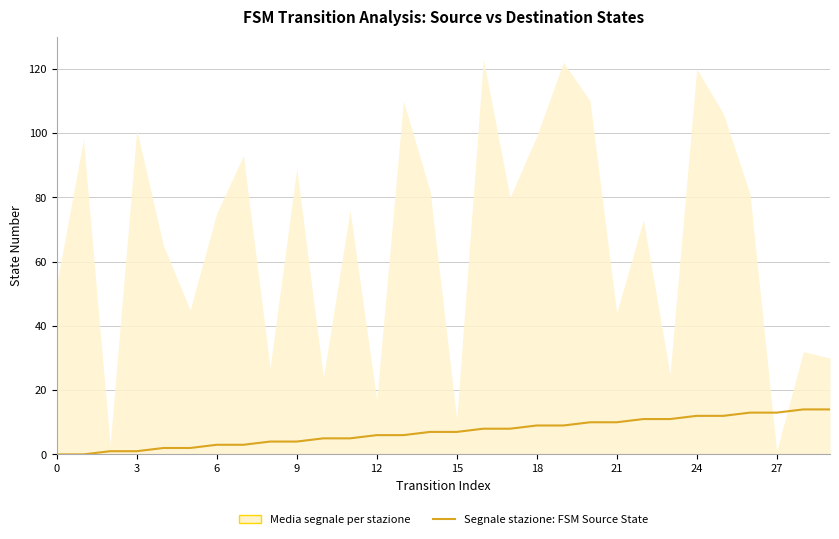

Reading left to right, list all the values displayed in this chart.

0	0	1	1	2	2	3	3	4	4	5	5	6	6	7	7	8	8	9	9	10	10	11	11	12	12	13	13	14	14